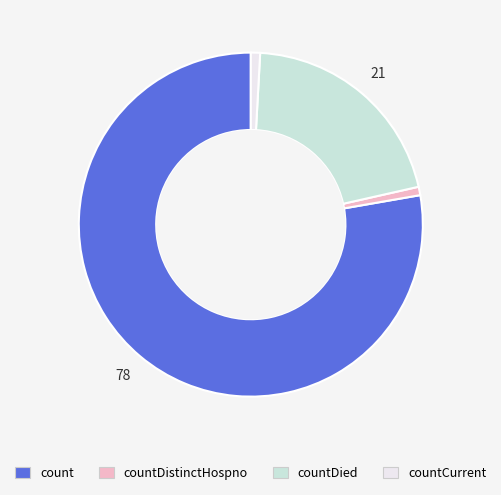

Is it true that countDied is 21% of the pie?

True